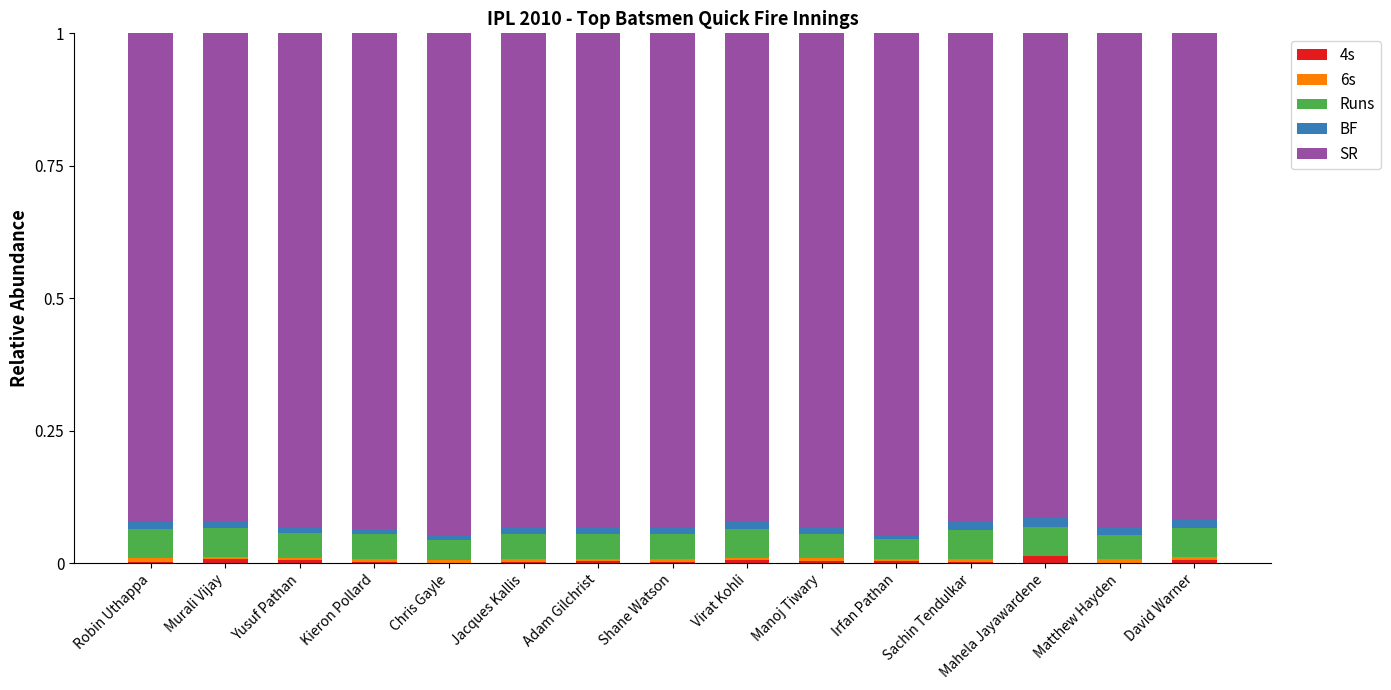

The value of 4s at Manoj Tiwary is 0.0. True or false?

True